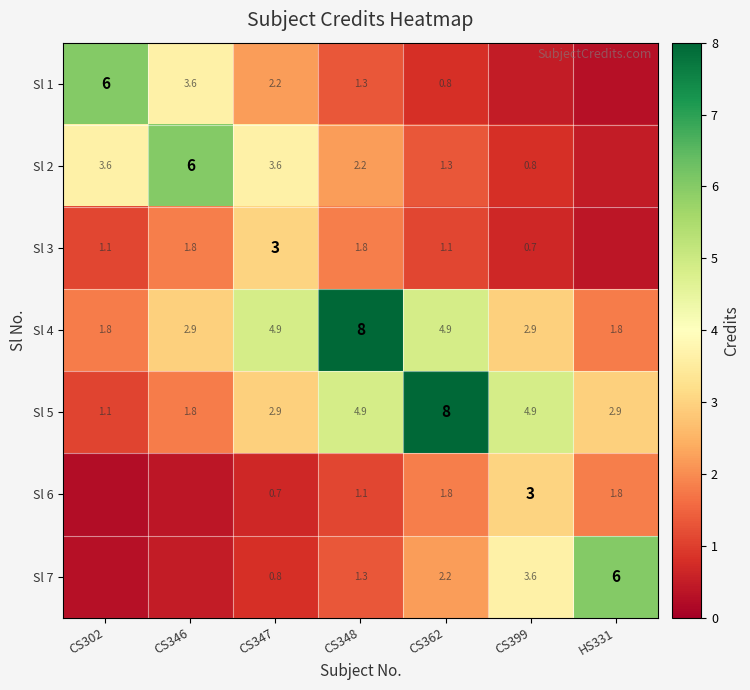

What is the maximum value for Sl 4?

8.0